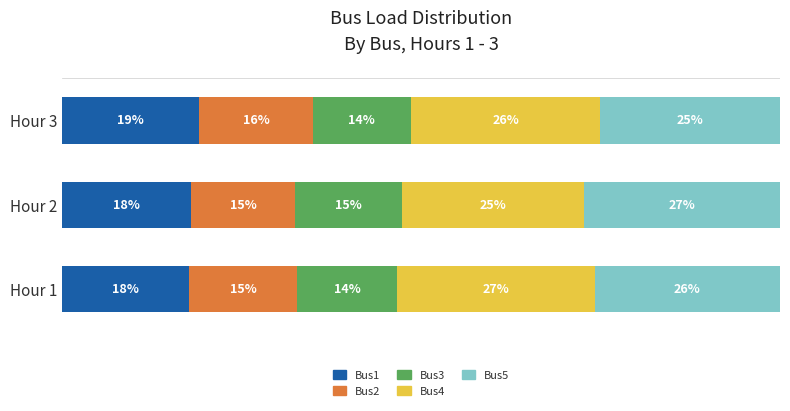

What are all the series names shown in the legend?

Bus1, Bus2, Bus3, Bus4, Bus5